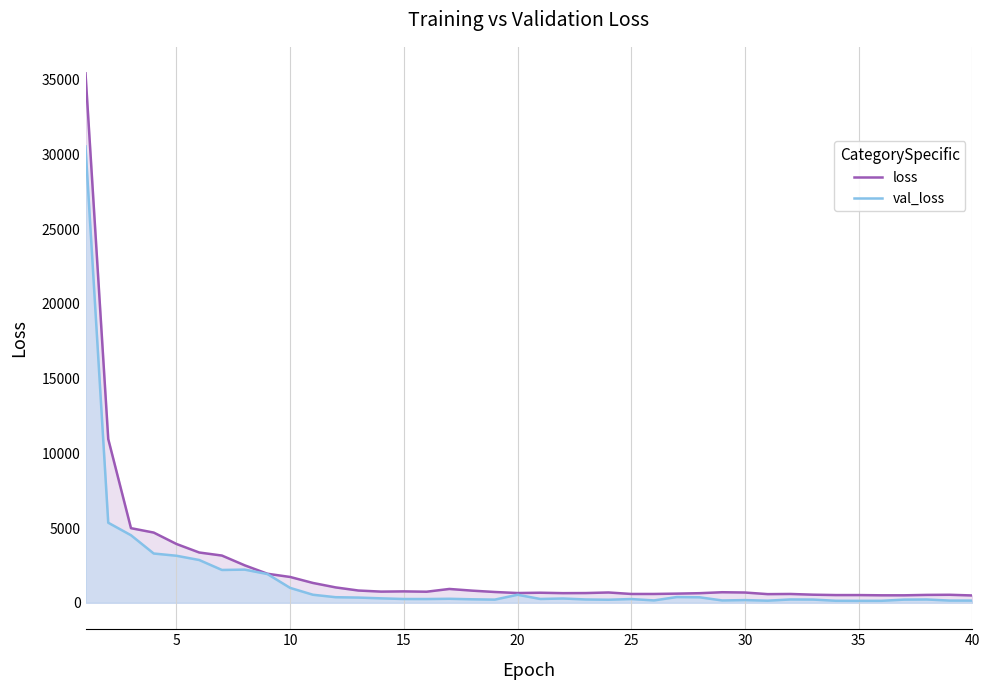

How many categories are shown in the chart?

40